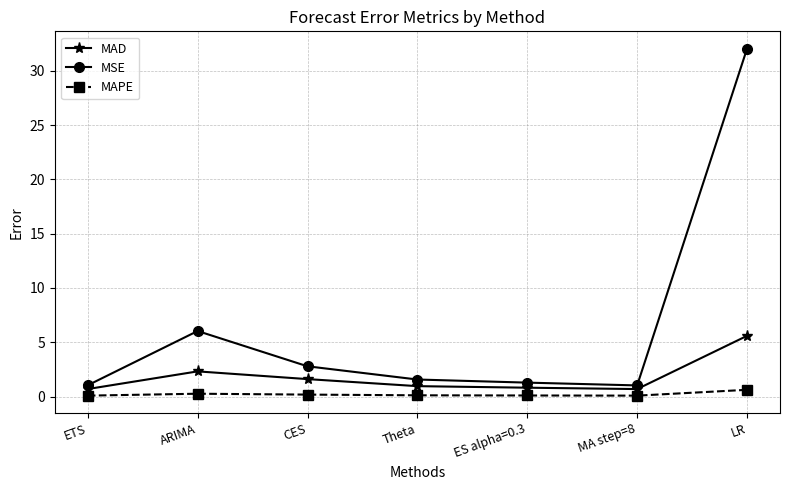

True or false: MSE and MAPE cross at least once.

False